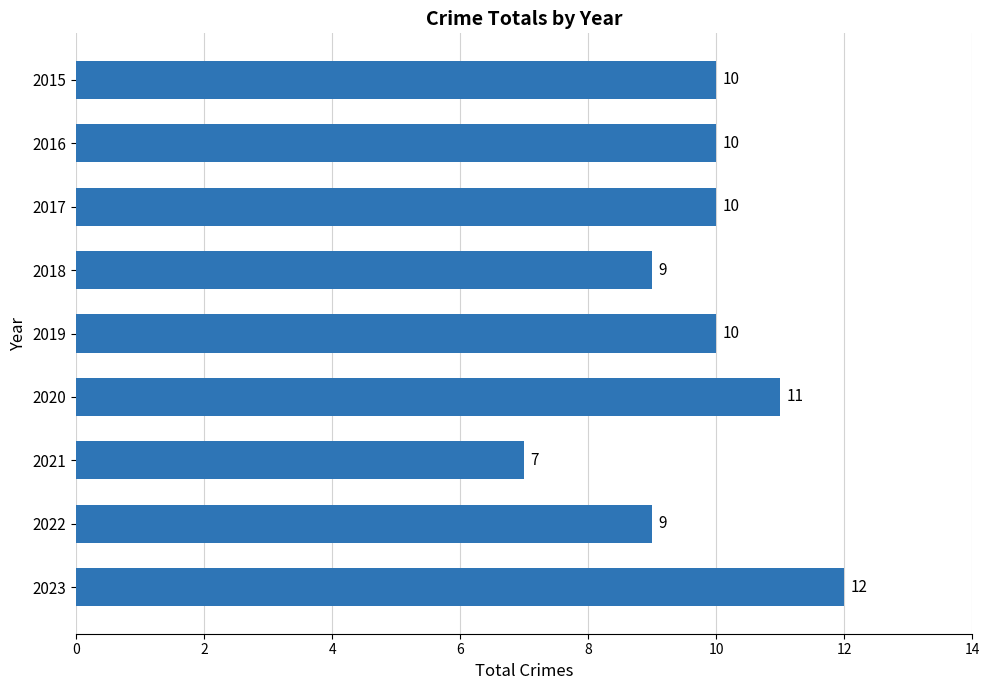

What is the minimum value shown in the chart?

7